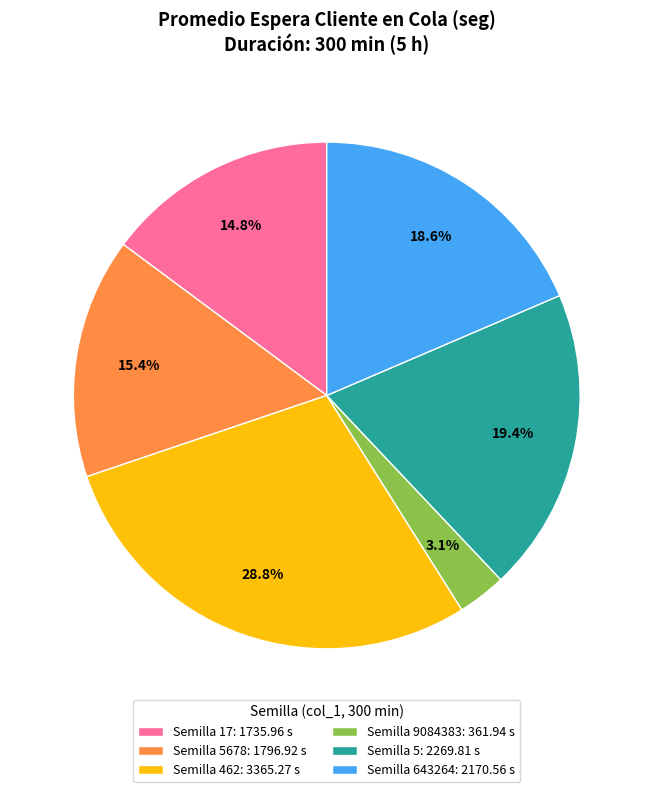

To the nearest percent, what is the difference between the largest and smallest slice percentages?

26%